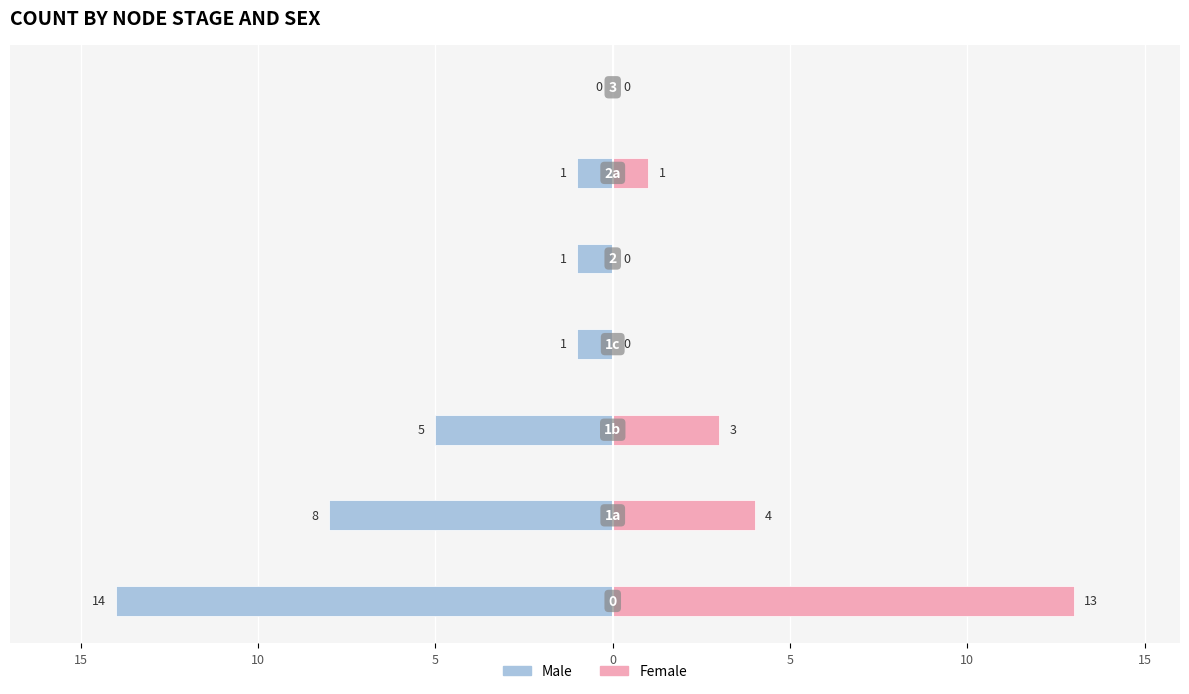

How many values in the Female series are below 1?

3